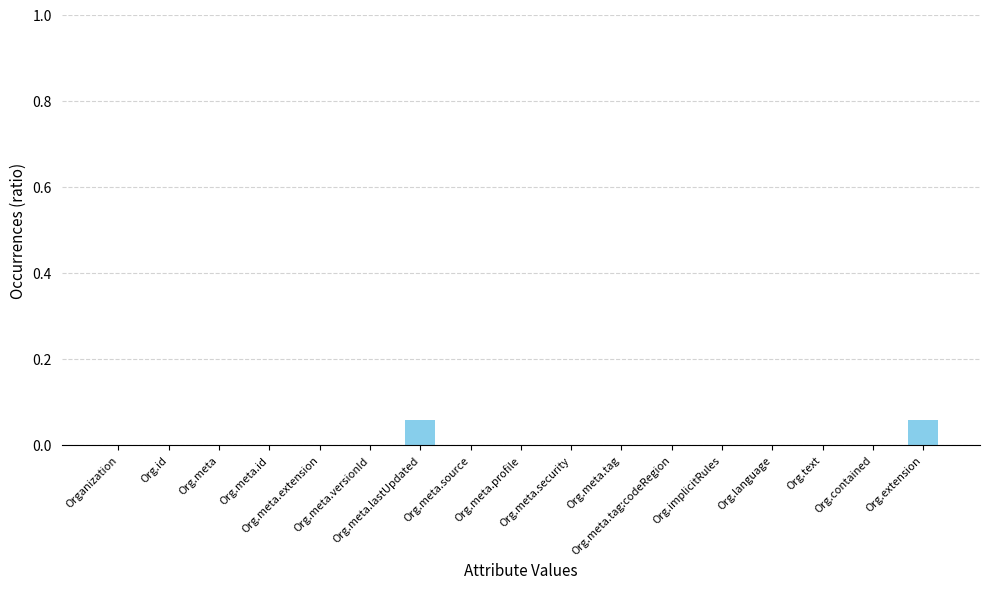

Are the bars horizontal?

No